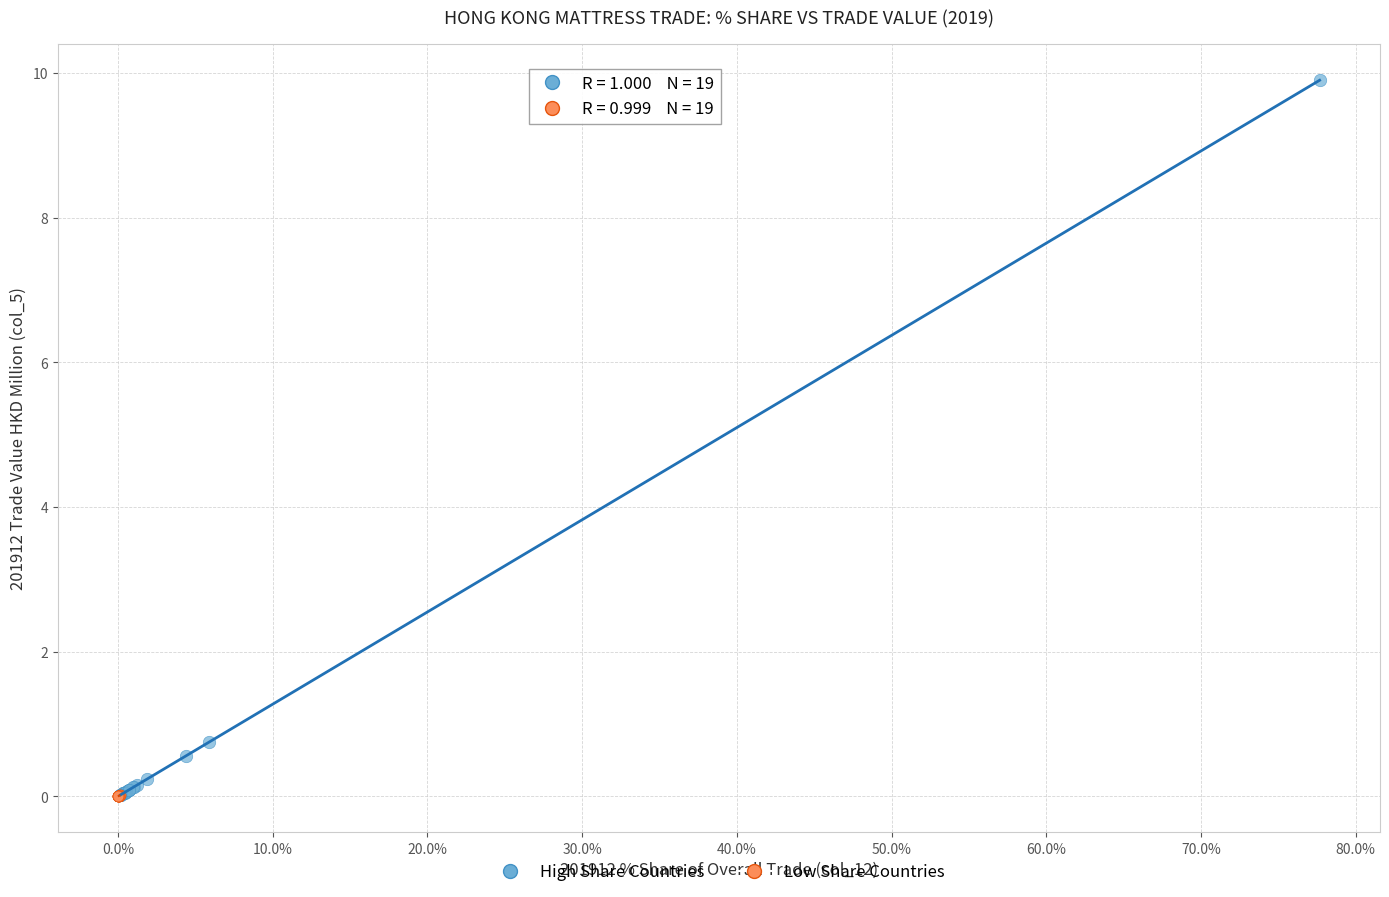

What are all the series names shown in the legend?

High Share Countries, Low Share Countries